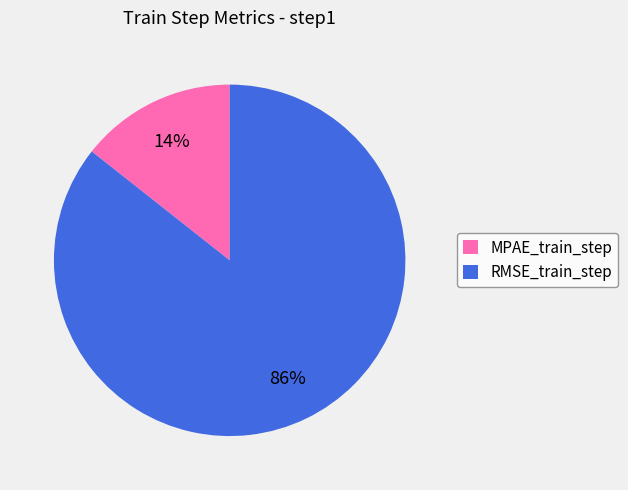

To the nearest percent, what portion does RMSE_train_step represent?

86%